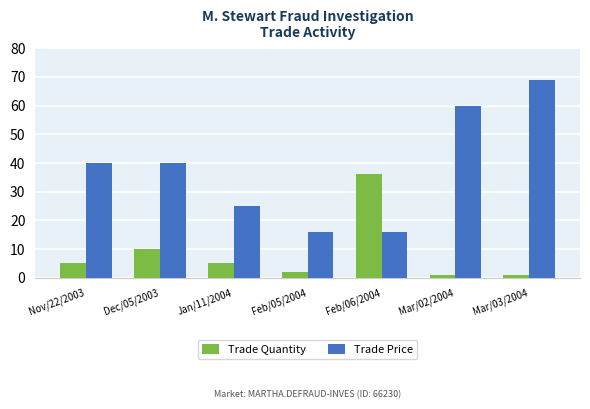

Is it true that Trade Price equals 9 at Feb/06/2004?

False